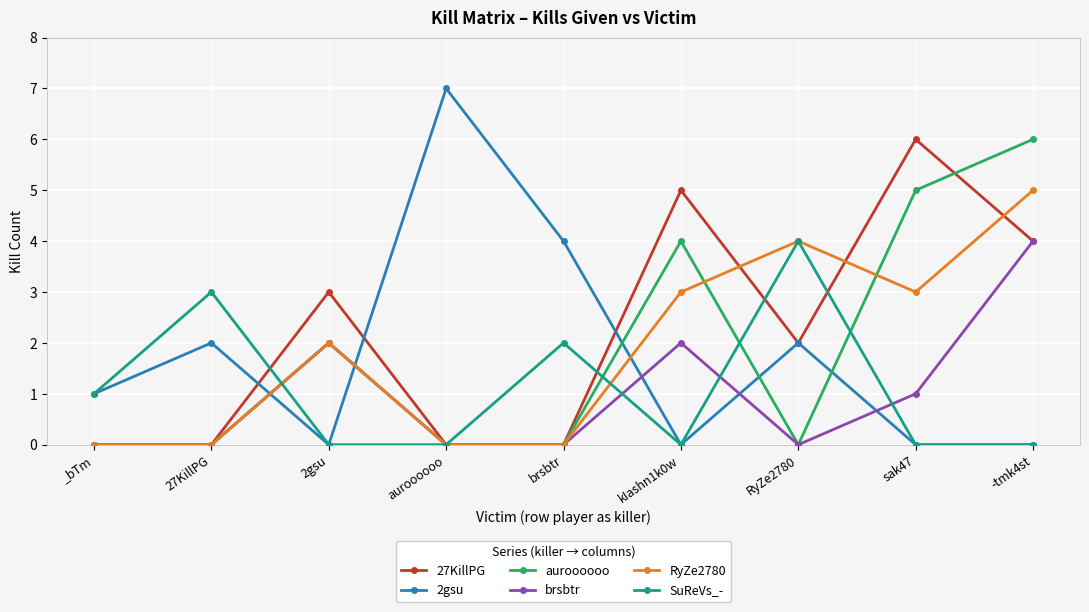

Is it true that 2gsu equals 11 at auroooooo?

False